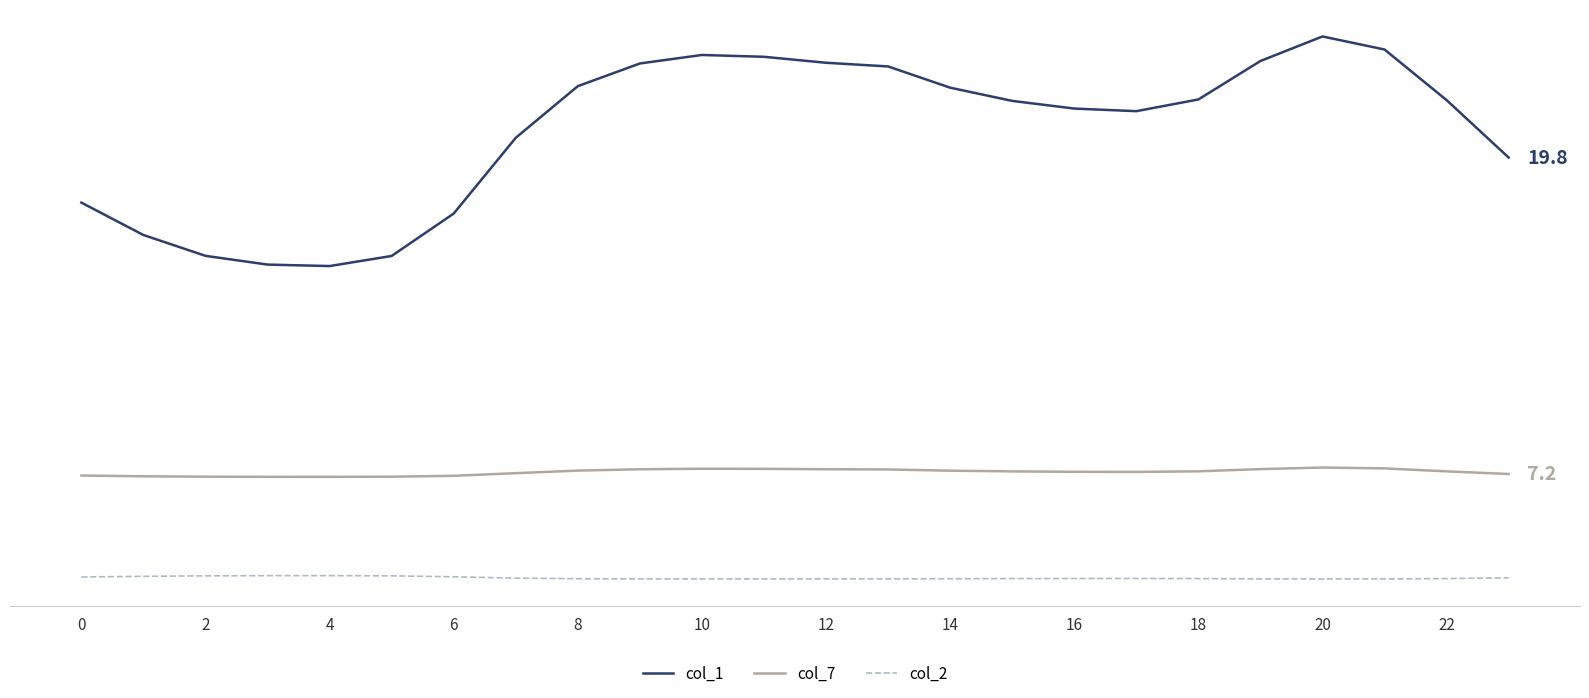

What is the lowest value of the col_1 series?

15.5